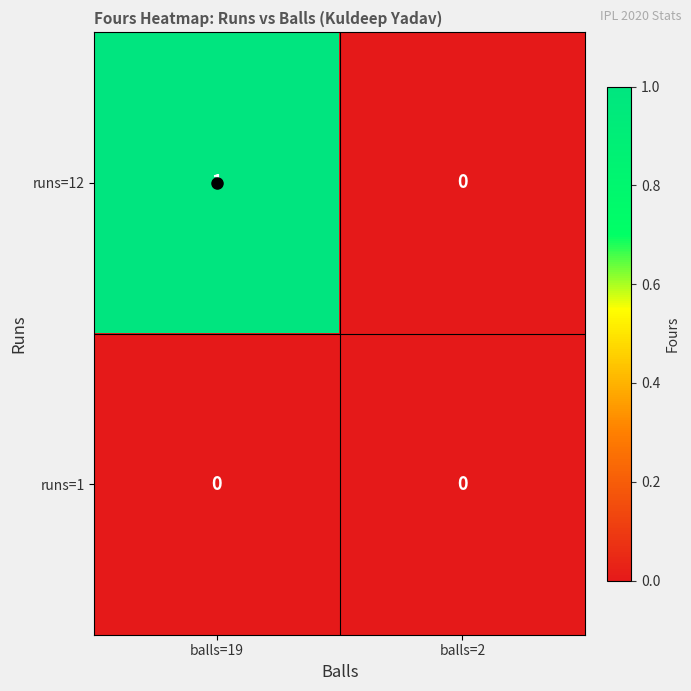

The runs=1 series shows 0 at balls=19. True or false?

True